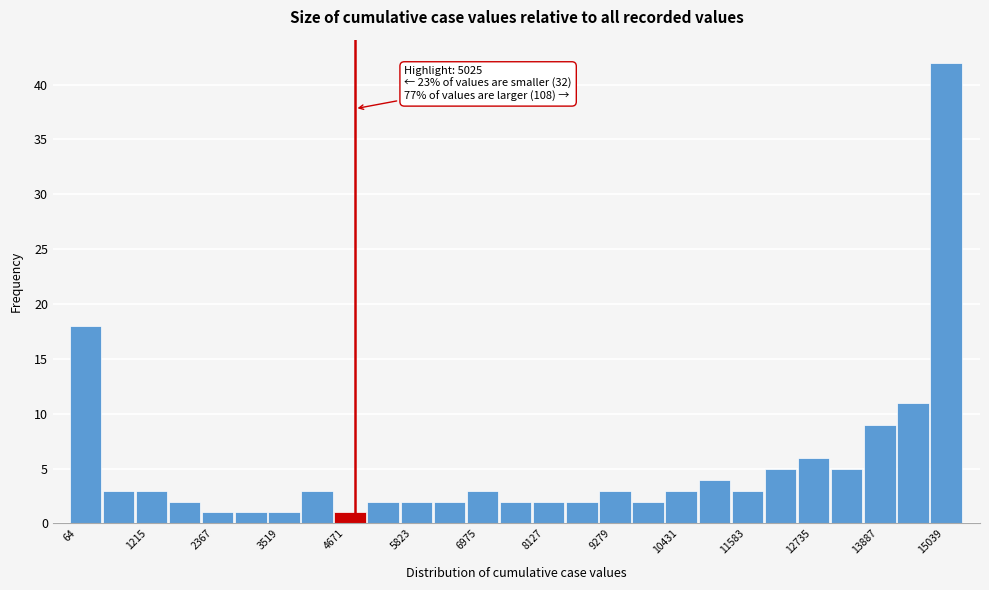

Read against the x-axis, roughly where is the centre of the tallest bar?

15400